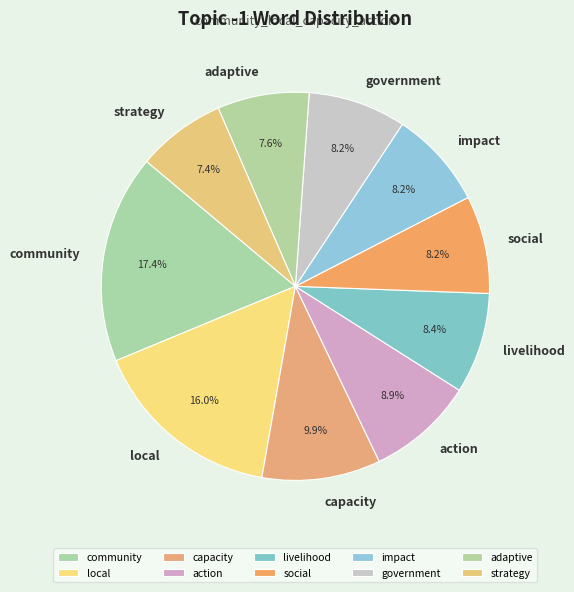

To the nearest percent, what portion does local represent?

16%